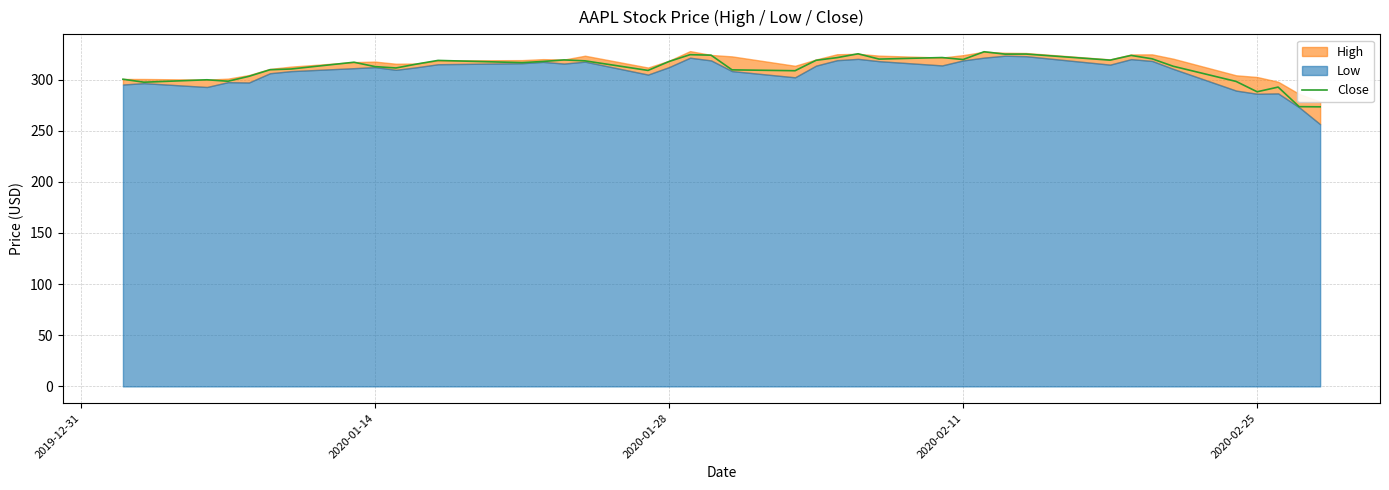

What is the maximum value for Close?

327.2